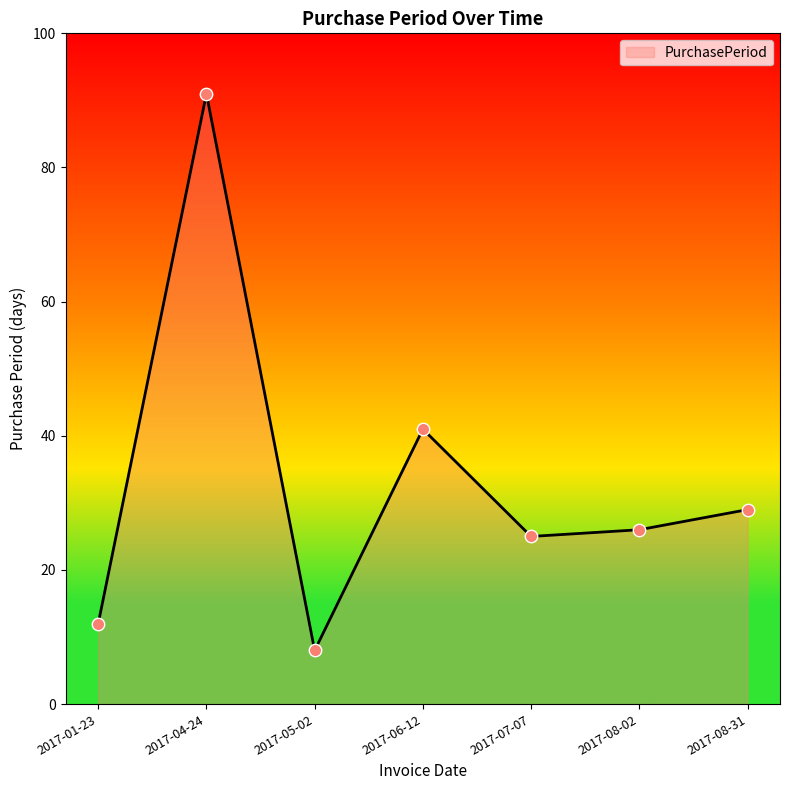

Approximately how many times larger is the value at 2017-07-07 compared to 2017-01-23?

2.1